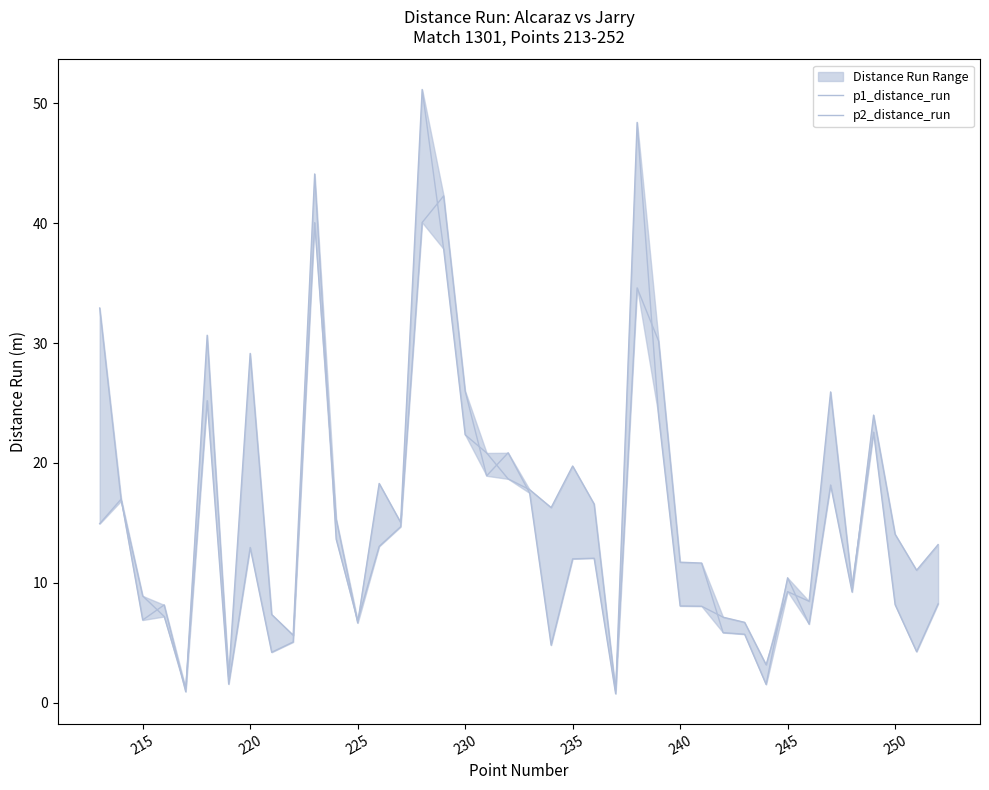

How many series are shown in this chart?

2